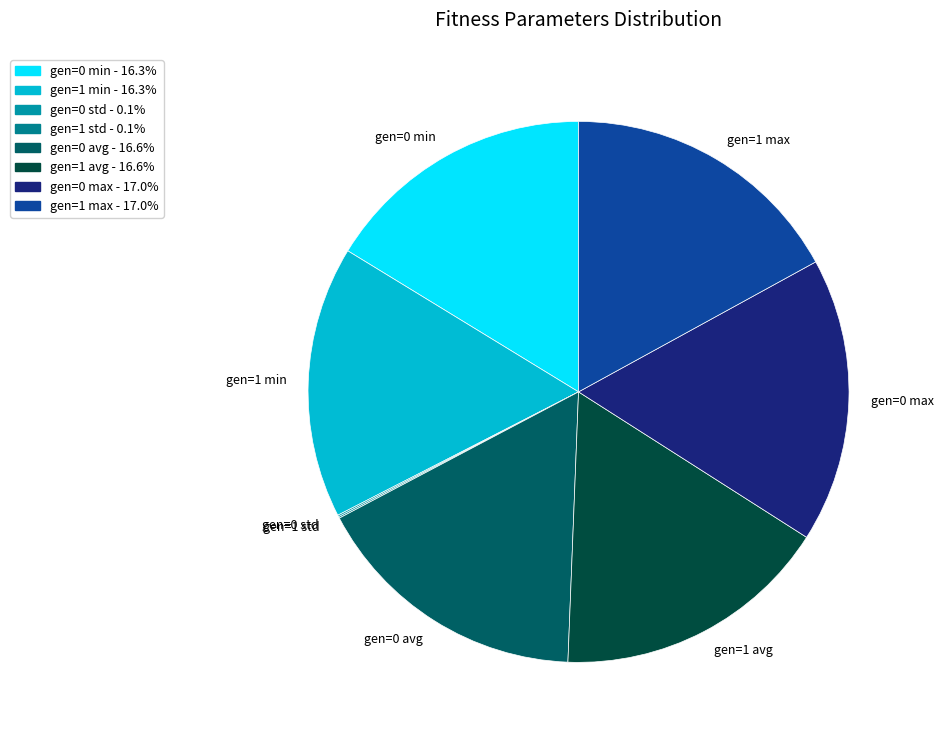

Is the sum of gen=1 min and gen=1 avg greater than half?

No